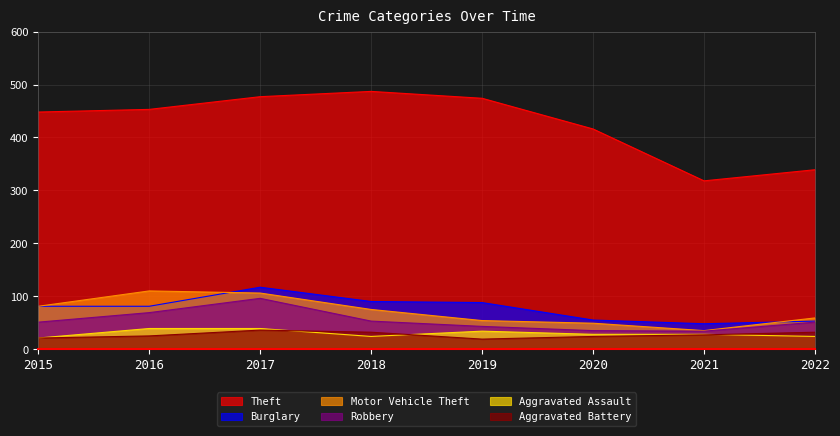

At which category does Robbery reach its first local valley?

2021